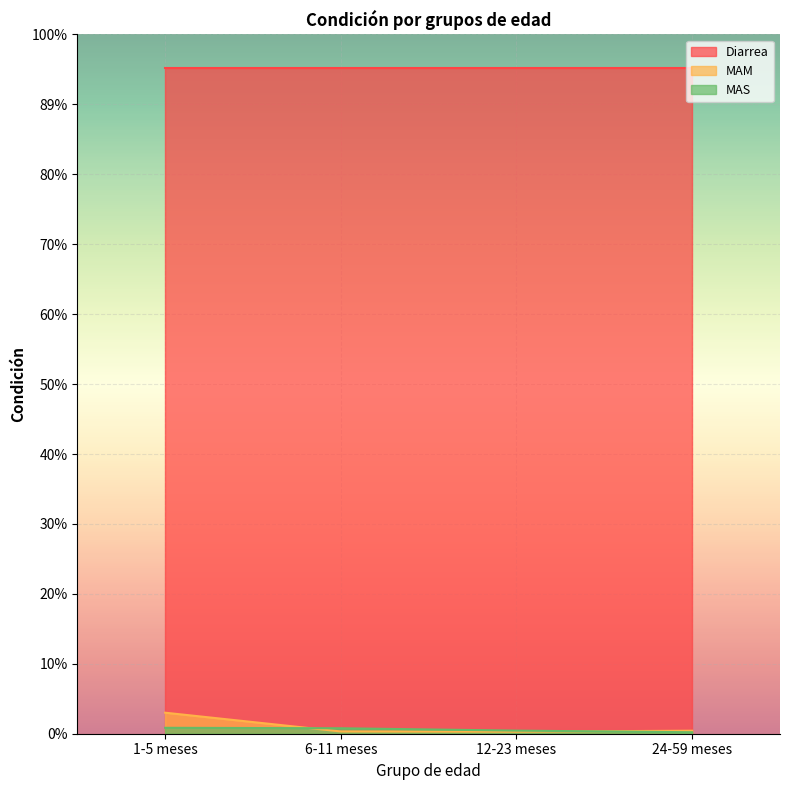

The MAM series shows 0.0 at 12-23 meses. True or false?

False